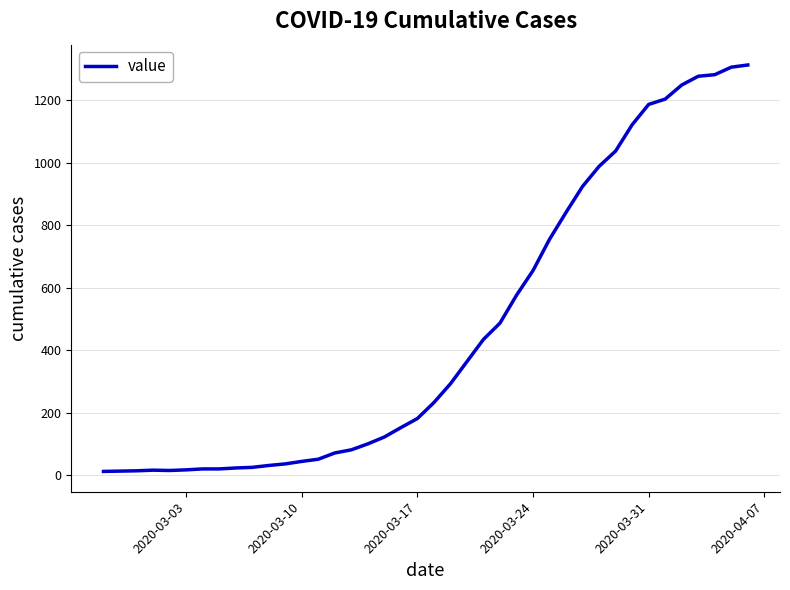

What is the difference between the maximum and minimum values?

1299